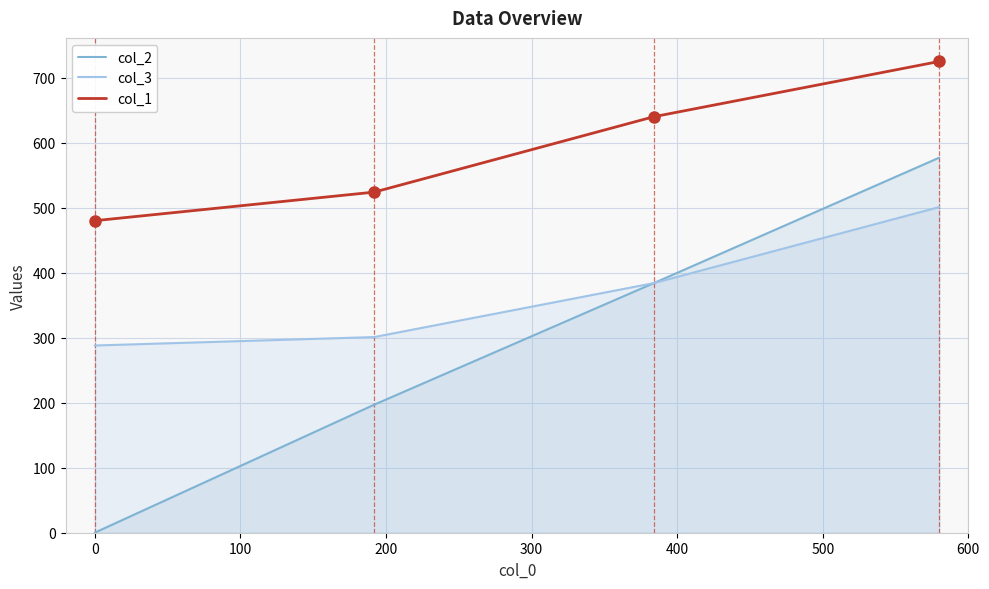

Reading right to left, what are all the values shown in this chart?

col_2: 577	384	197	0
col_3: 501	384	301	288
col_1: 725	640	524	480